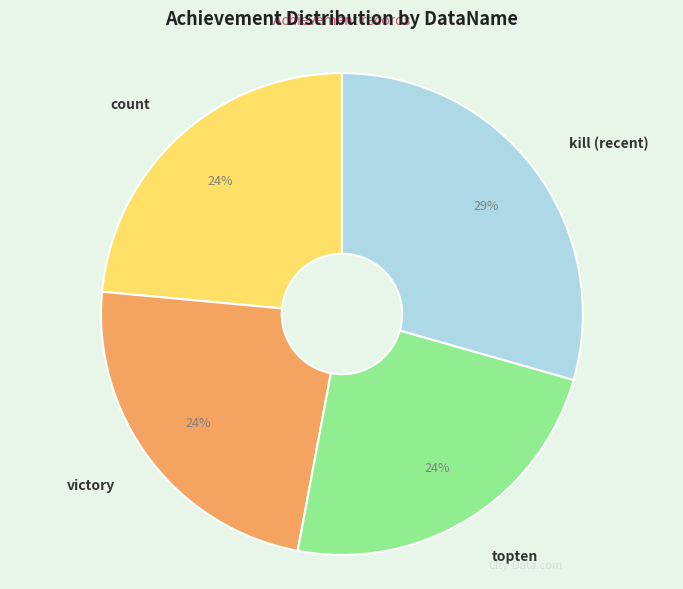

The count slice represents 10% of the pie. True or false?

False